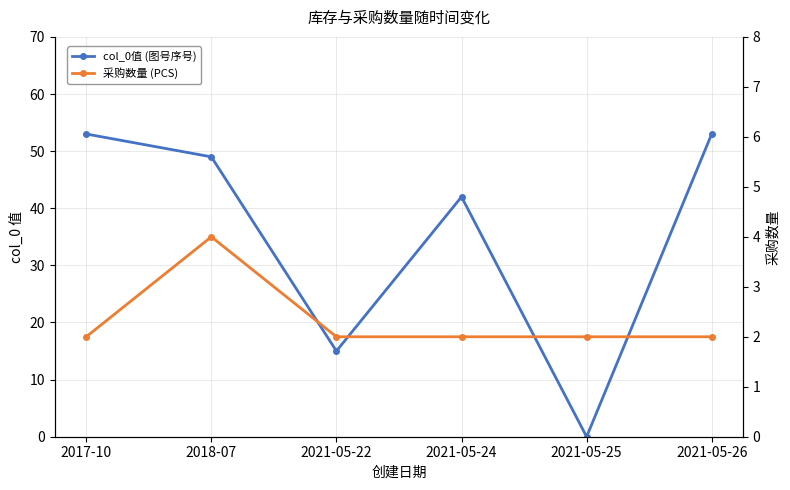

After their last crossing, which series has the higher values: col_0值 (图号序号) or 采购数量 (PCS)?

col_0值 (图号序号)